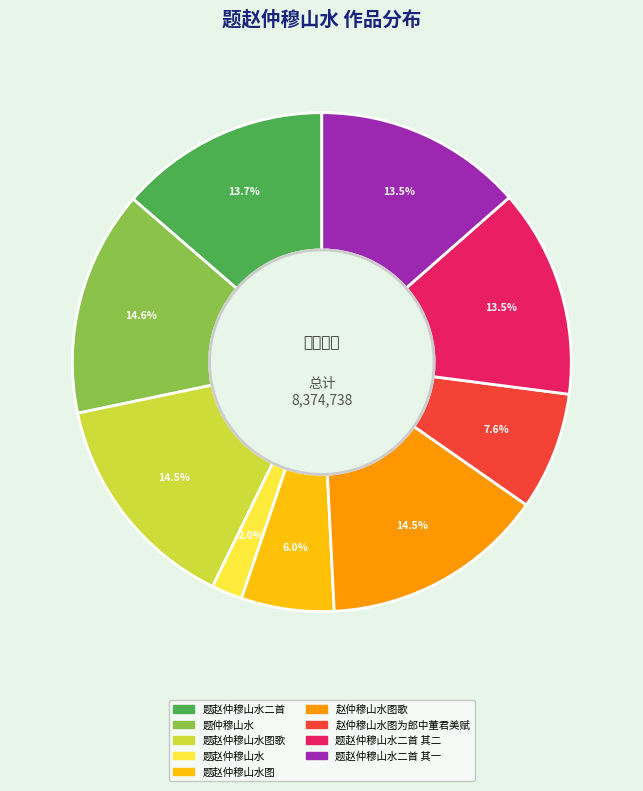

Is there a majority slice in this chart?

No